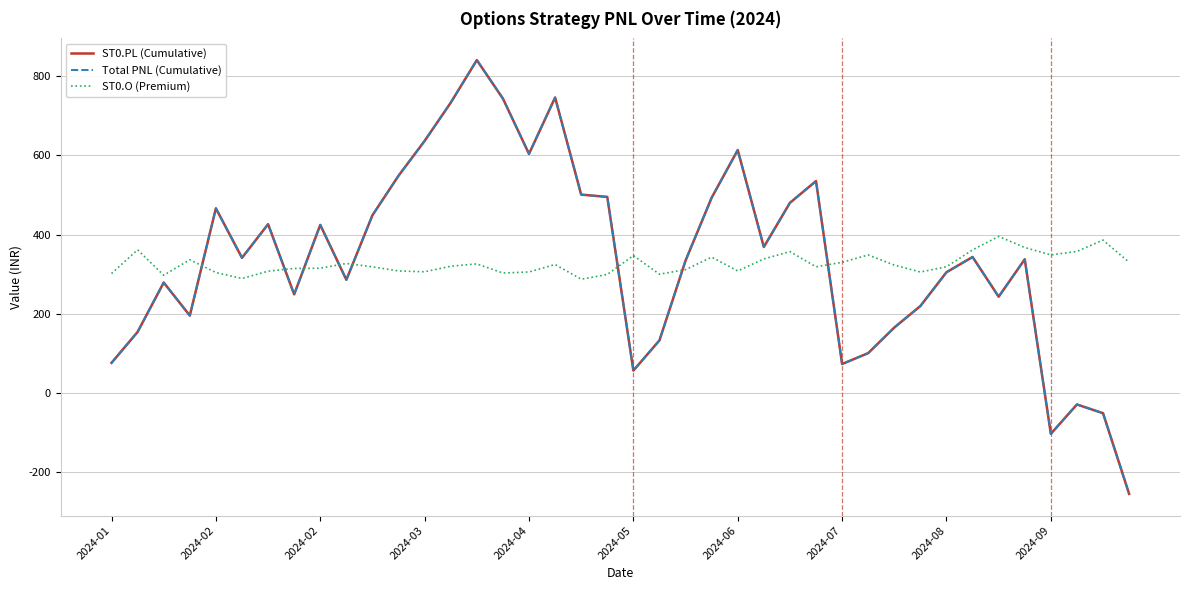

Does the chart have visible grid lines?

Yes